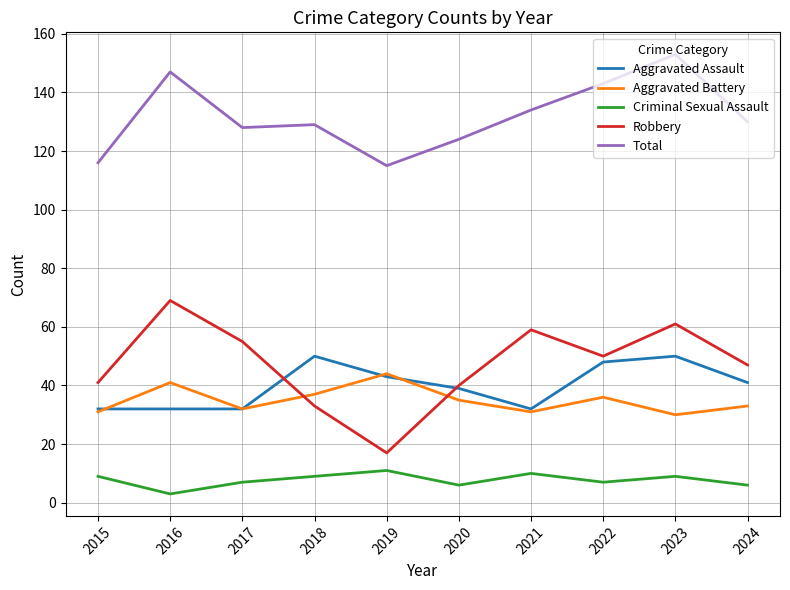

How many lines are shown in the chart?

5